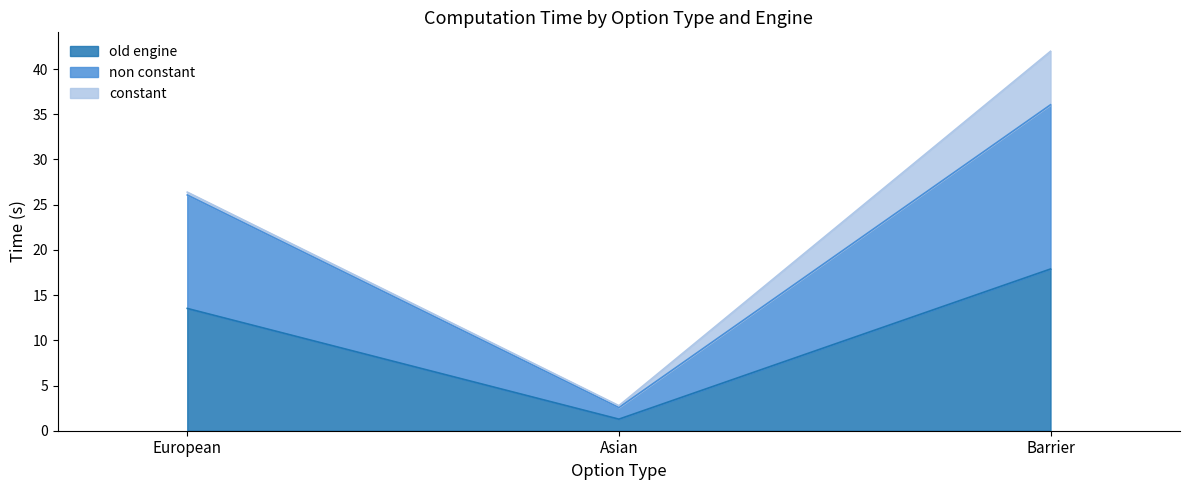

The value of old engine at European is 13.5. True or false?

True